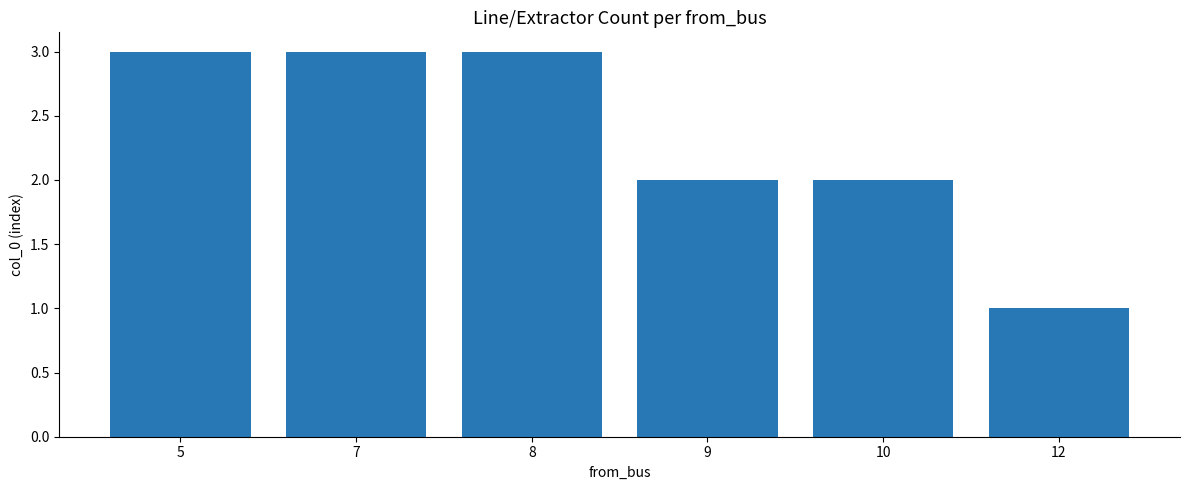

What is the difference between the second highest and second lowest values?

1